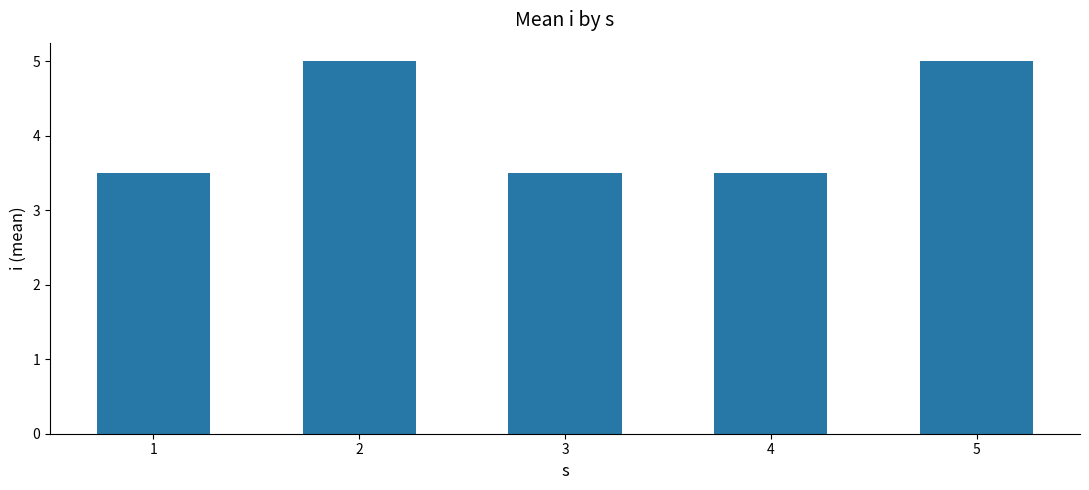

What is the value of the 4th bar from the left?

3.5